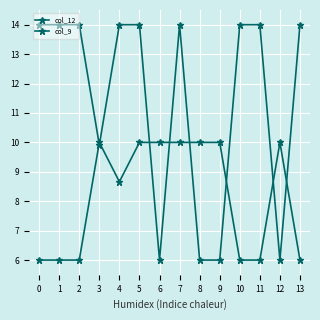

Is this an area chart (filled region under the line)?

No